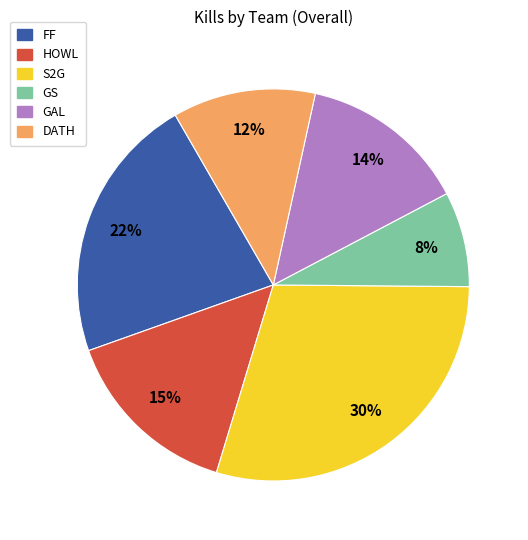

To the nearest percent, what is the average slice percentage?

17%